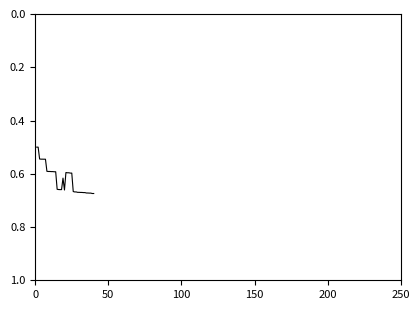

How many points are higher than both their immediate neighbors (excluding endpoints)?

1